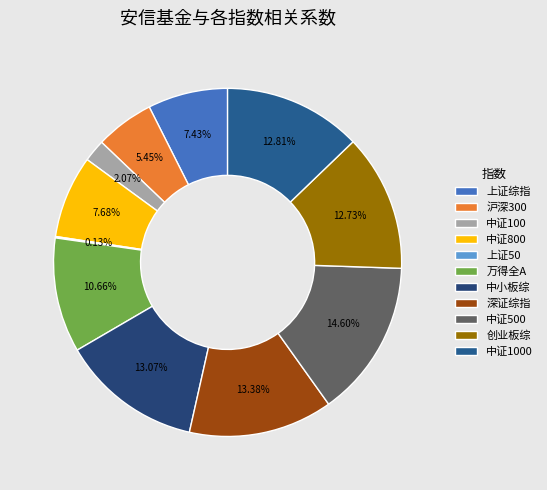

To the nearest percent, what is the average slice percentage?

9%